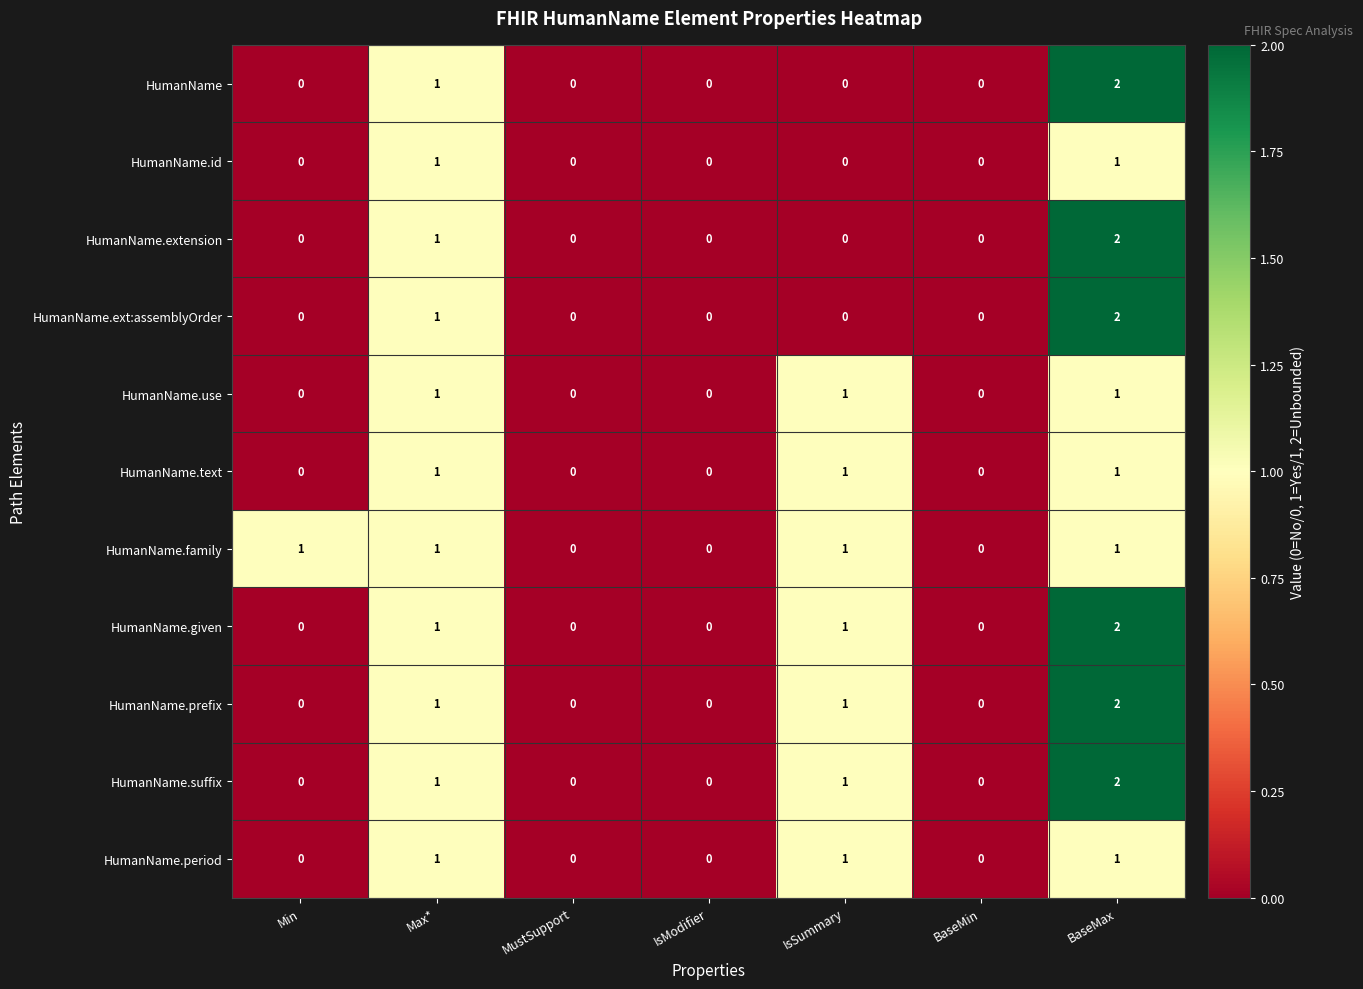

How many HumanName.family values are between 0 and 1?

7